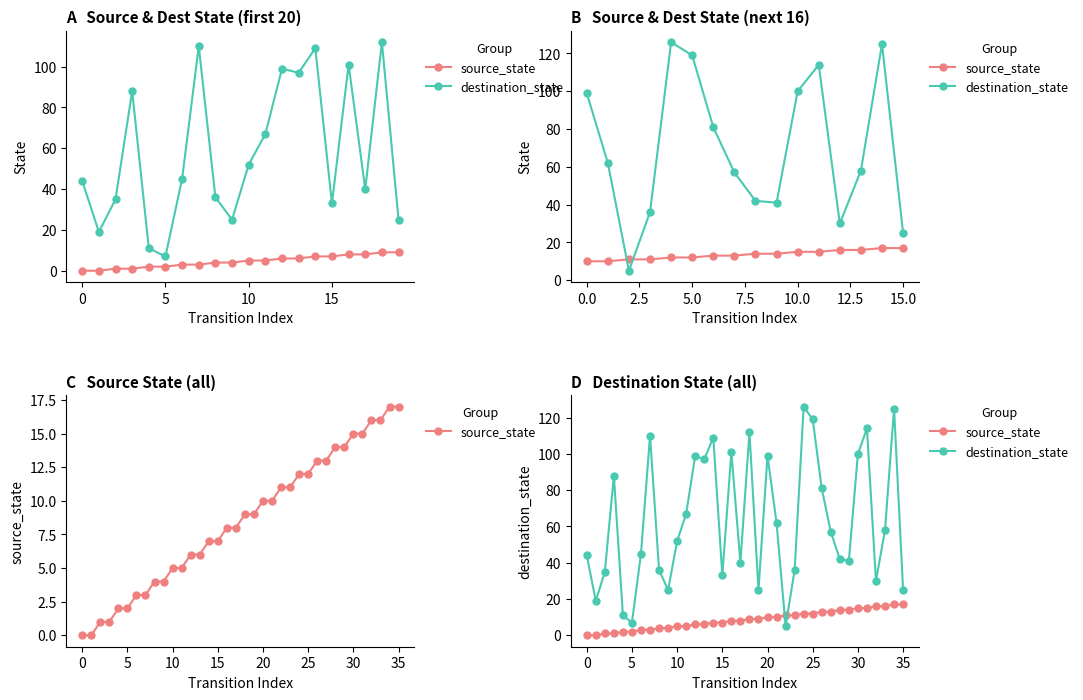

What is the label of the 10th point from the left?

9